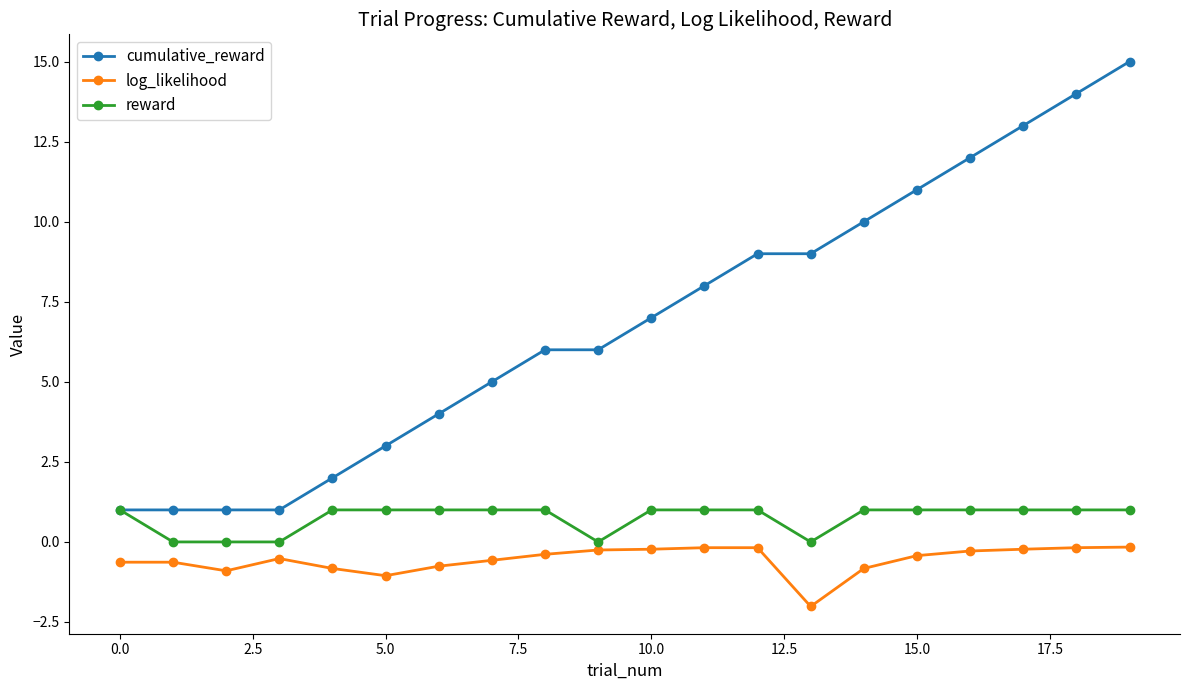

What is the difference between the maximum and minimum values in the reward series?

1.0